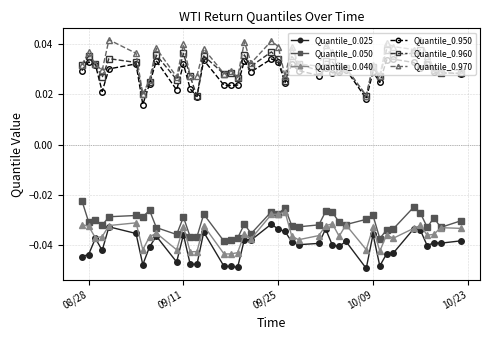

True or false: Quantile_0.025 and Quantile_0.950 cross at least once.

False